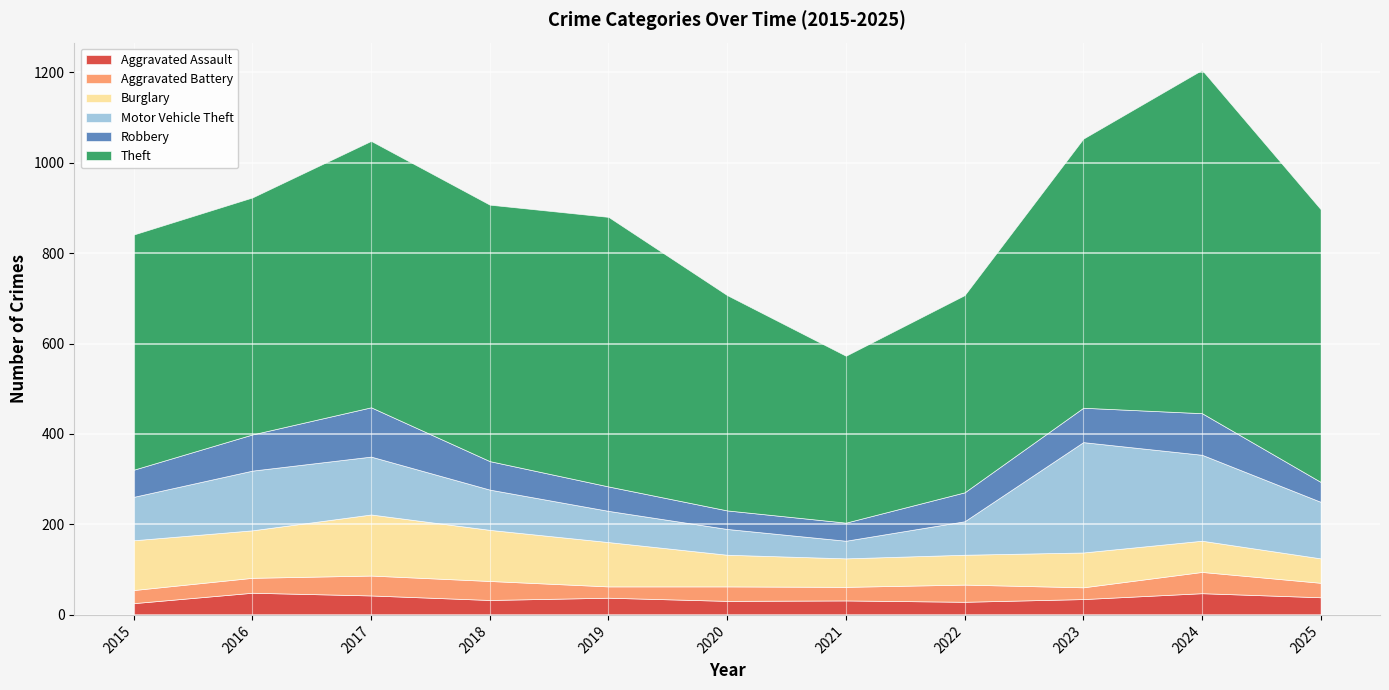

Between 2021 and 2020, which is larger?

2021